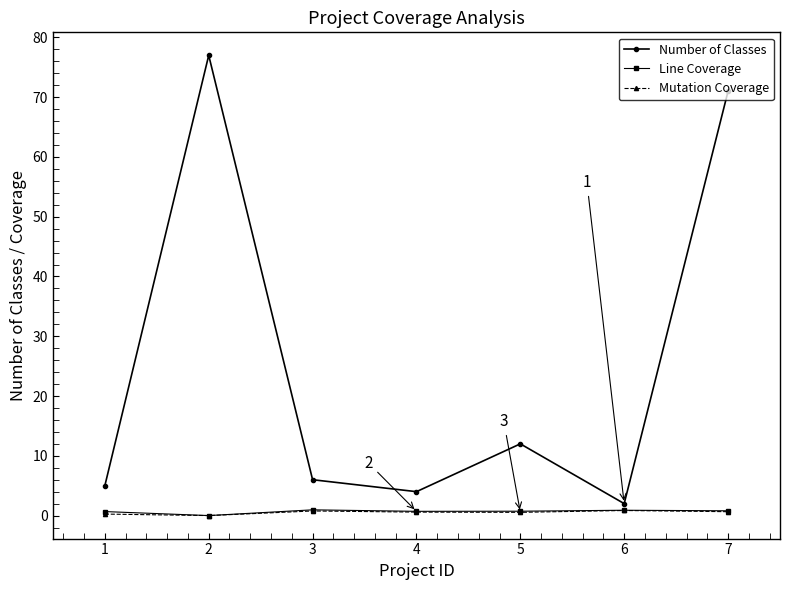

The value of Mutation Coverage at 6 is 0.8. True or false?

True